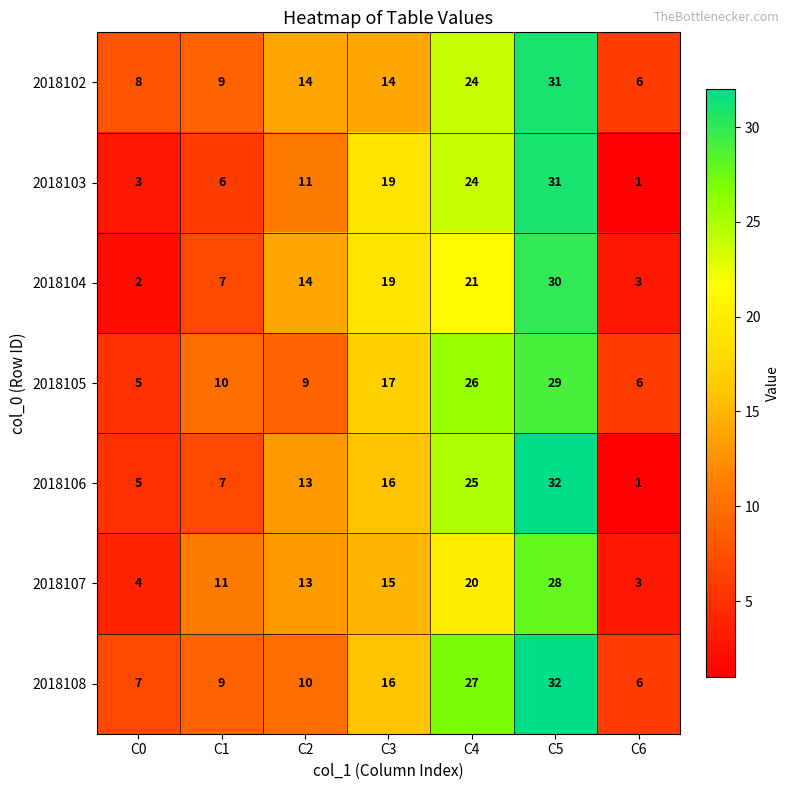

What is the sum of the 2018106 values at C1 and C6?

8